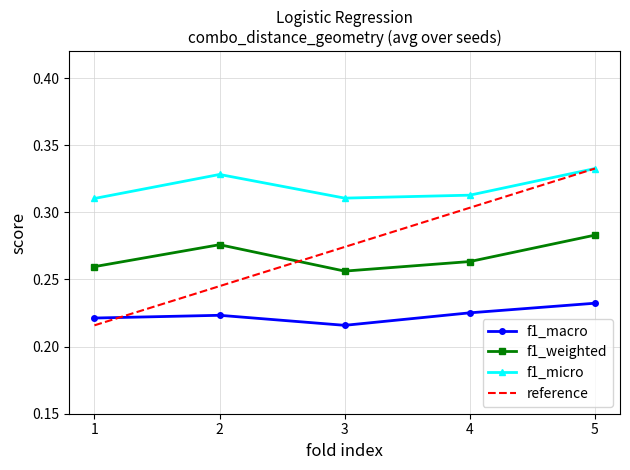

List the series in order of their overall mean, highest first.

f1_micro, f1_weighted, f1_macro